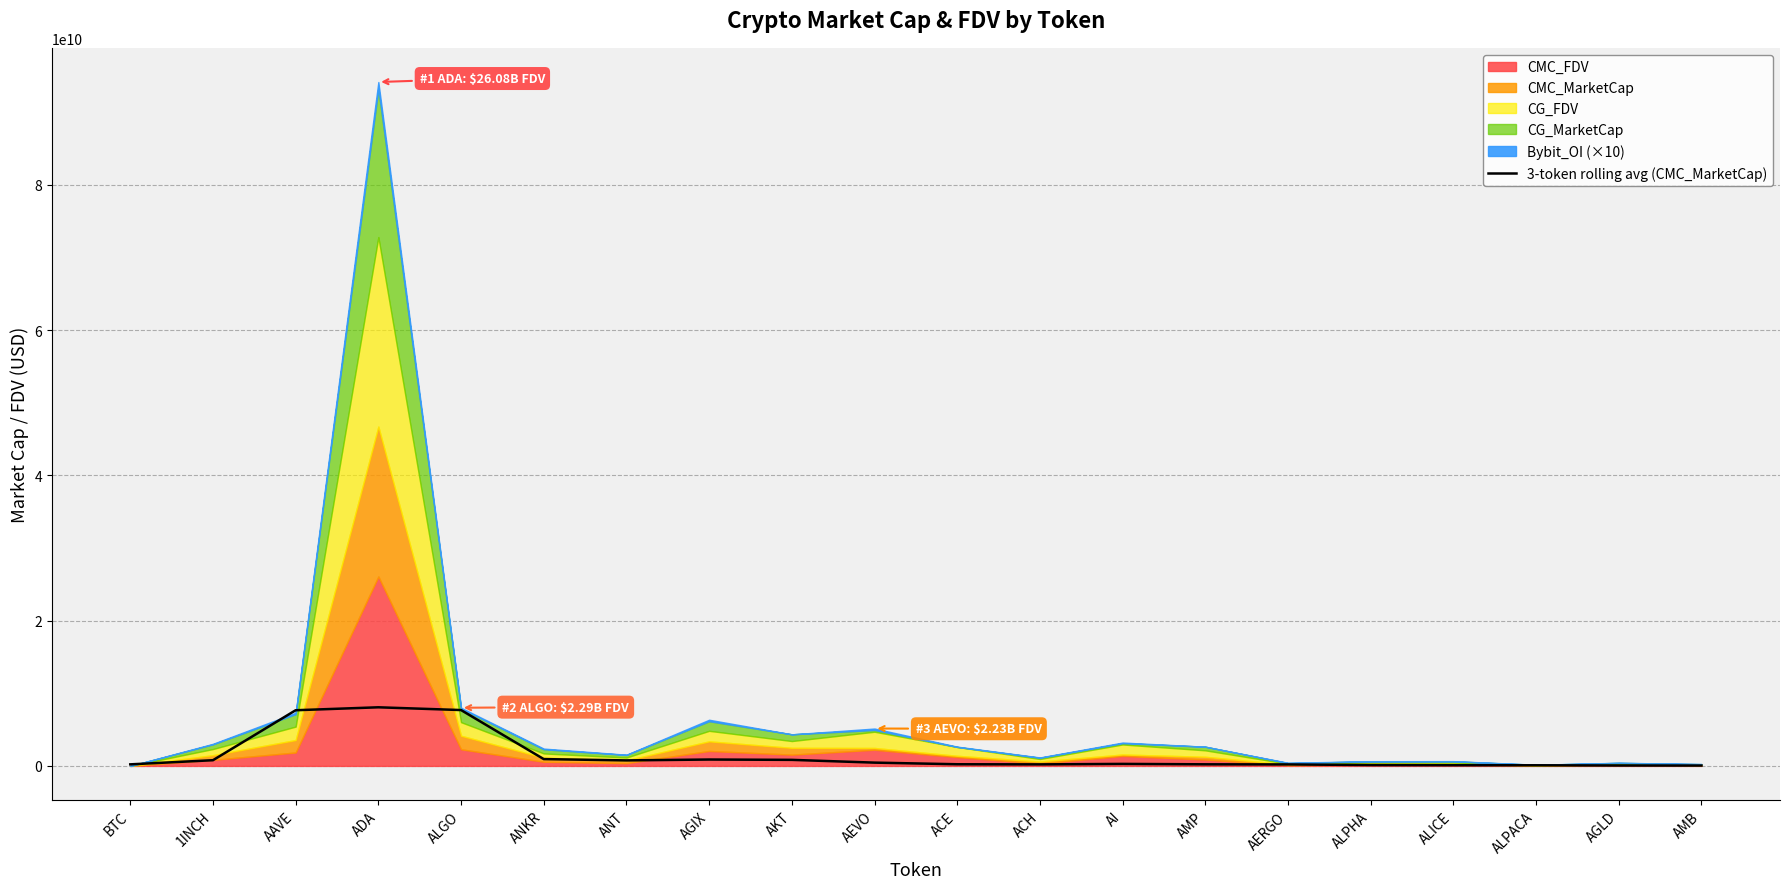

Is it true that the value at ANKR is 1537022480.3?

False